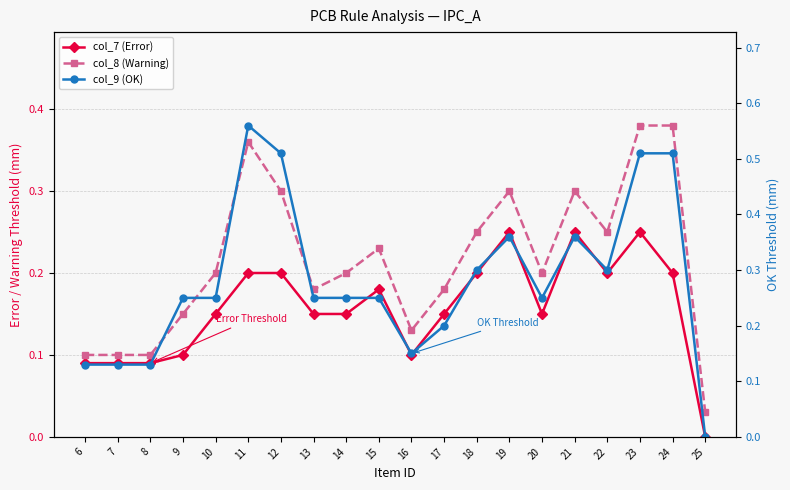

The value of col_8 (Warning) at 25 is 0.0. True or false?

False